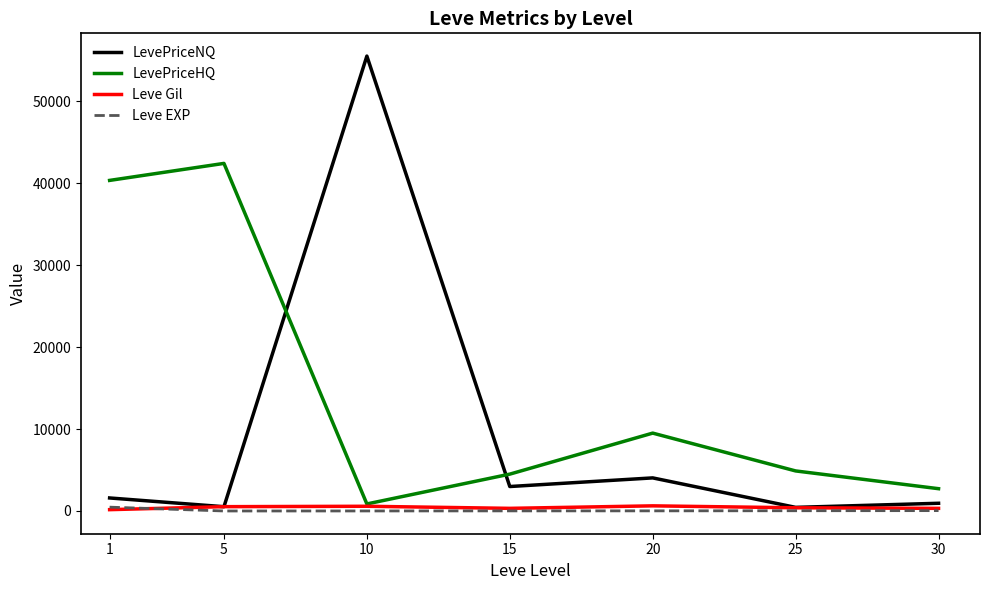

Between 5 and 15, which series saw the biggest shift?

LevePriceHQ